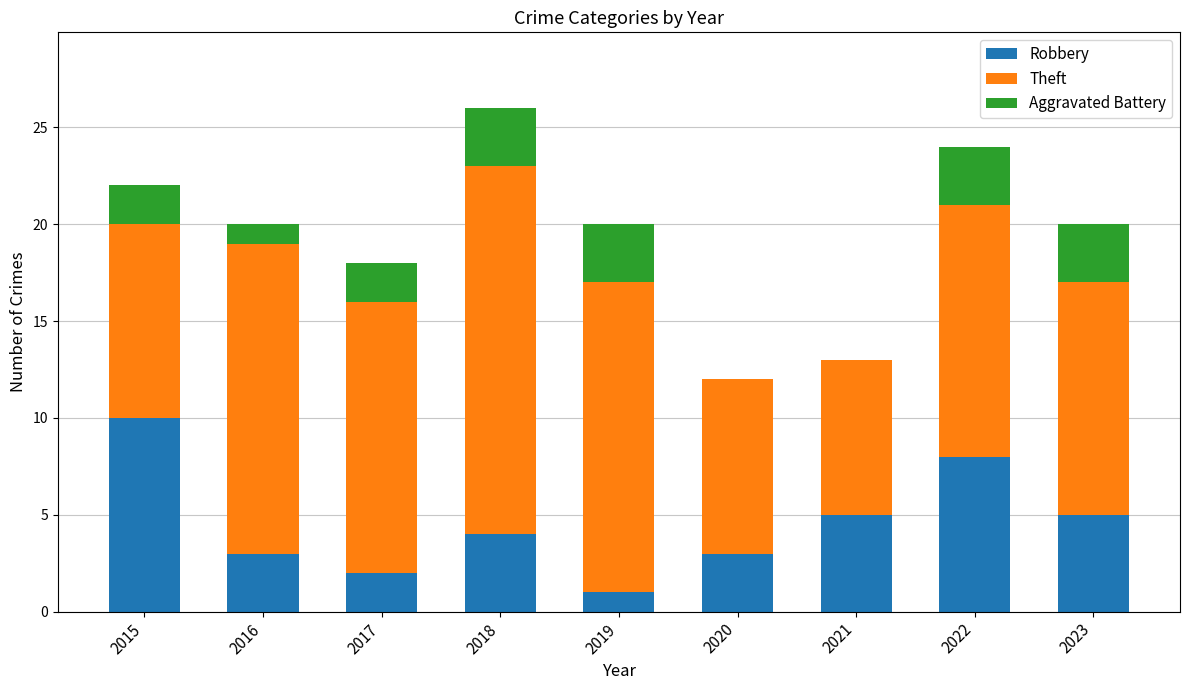

What is the sum of all Robbery values?

41